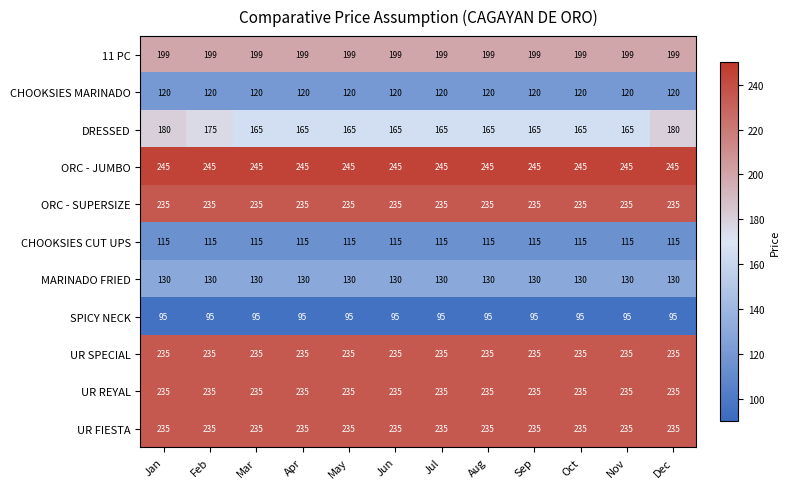

The value of MARINADO FRIED at Mar is 130. True or false?

True